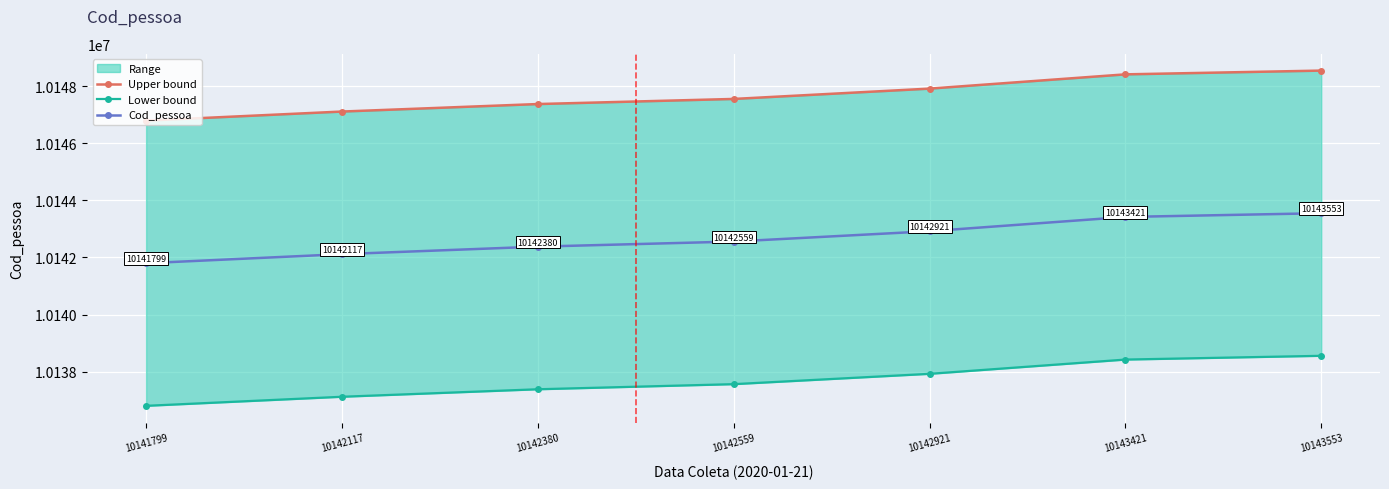

True or false: Cod_pessoa and Lower bound intersect in this chart.

False